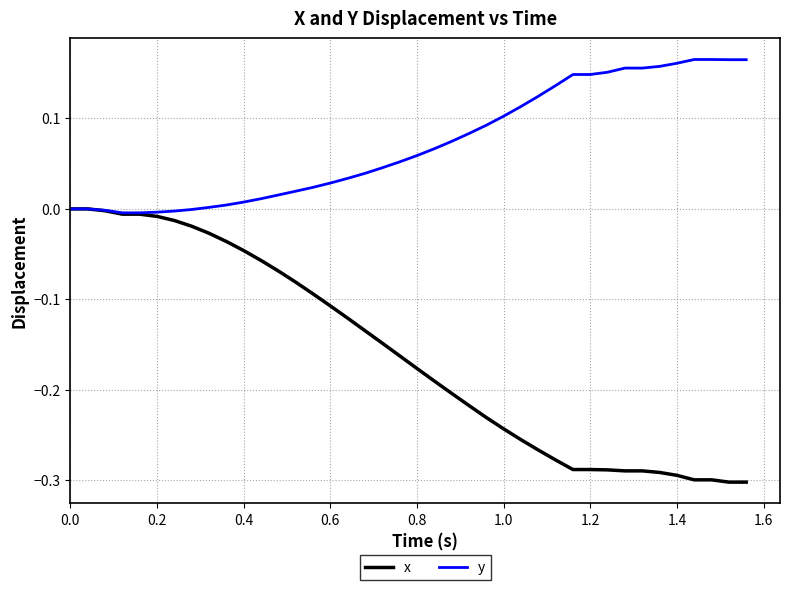

Rank the series by their maximum value, from highest to lowest.

y, x